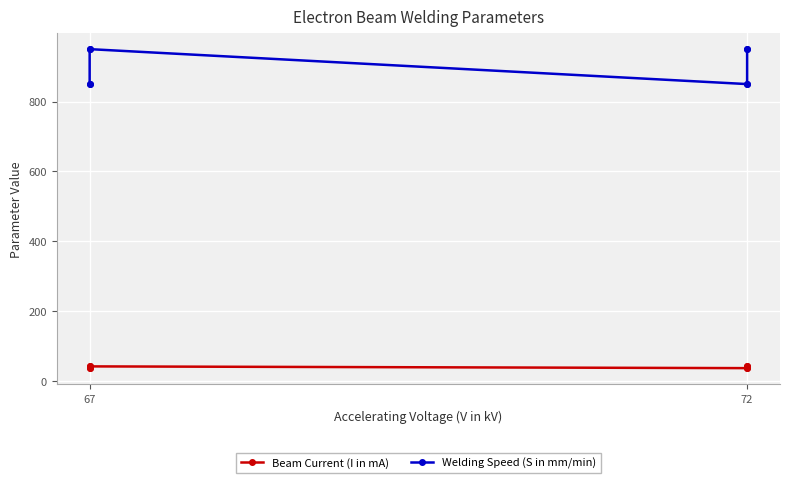

What is the sum of all Welding Speed (S in mm/min) values?

7200